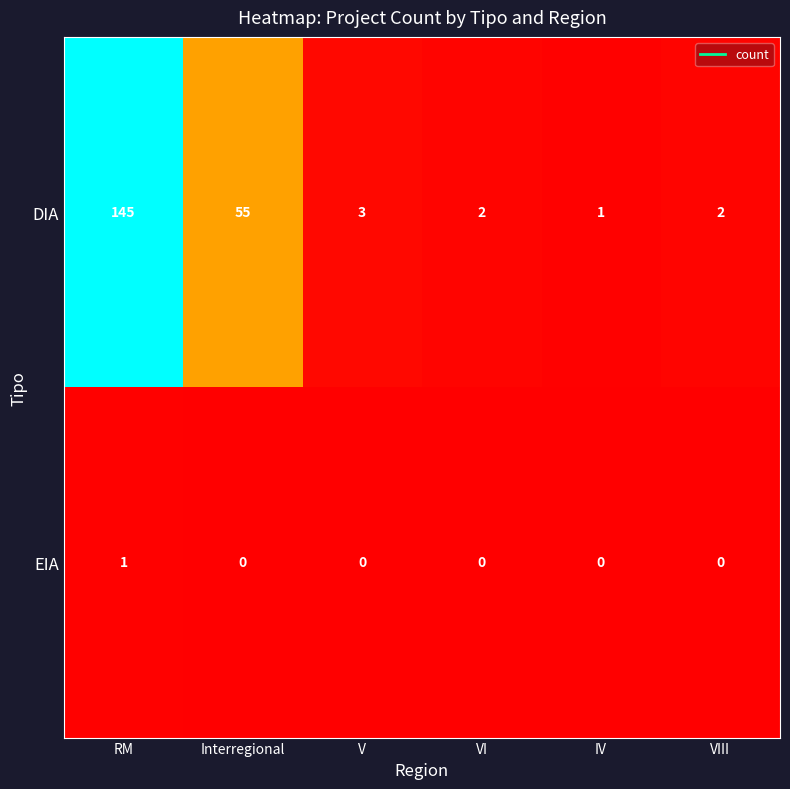

Reading left to right, transcribe all the data shown in this chart.

DIA: 145	55	3	2	1	2
EIA: 1	0	0	0	0	0